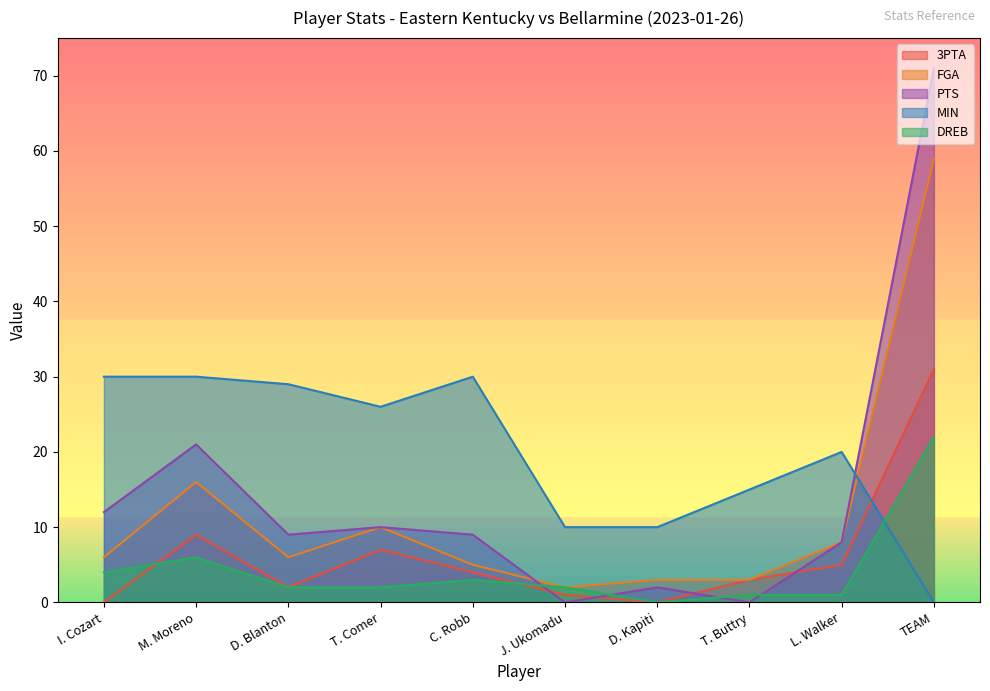

What are all the series names shown in the legend?

3PTA, FGA, PTS, MIN, DREB